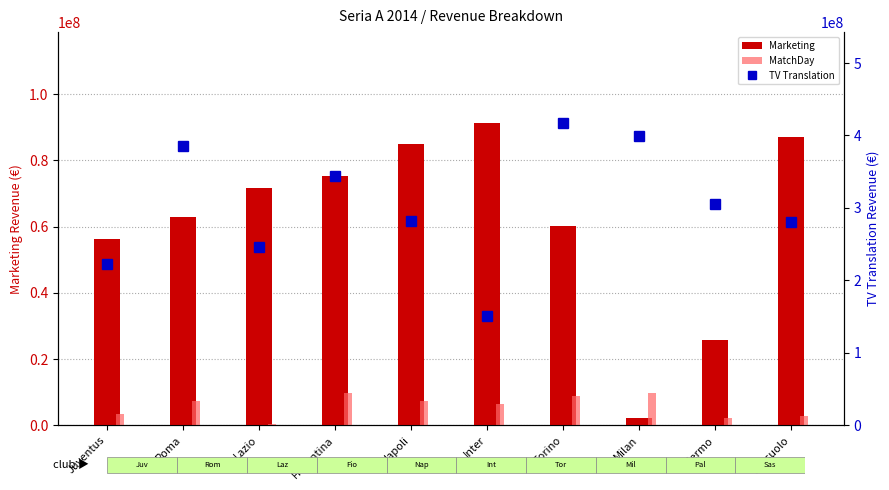

What is the total value across all series at Juventus?

282080436